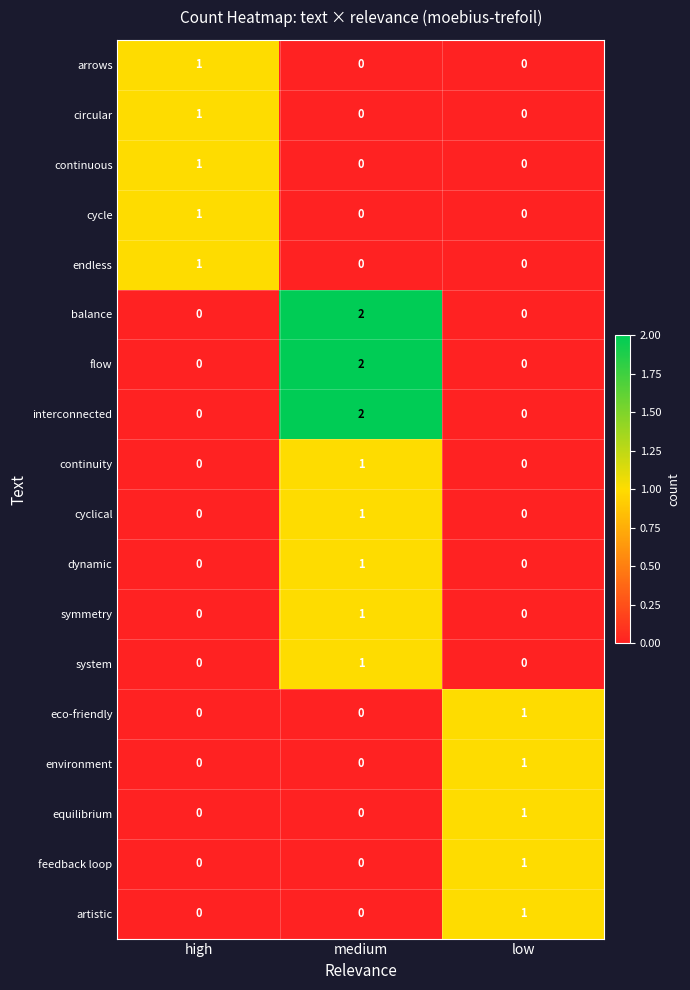

True or false: cyclical has a value of 0 at low.

True